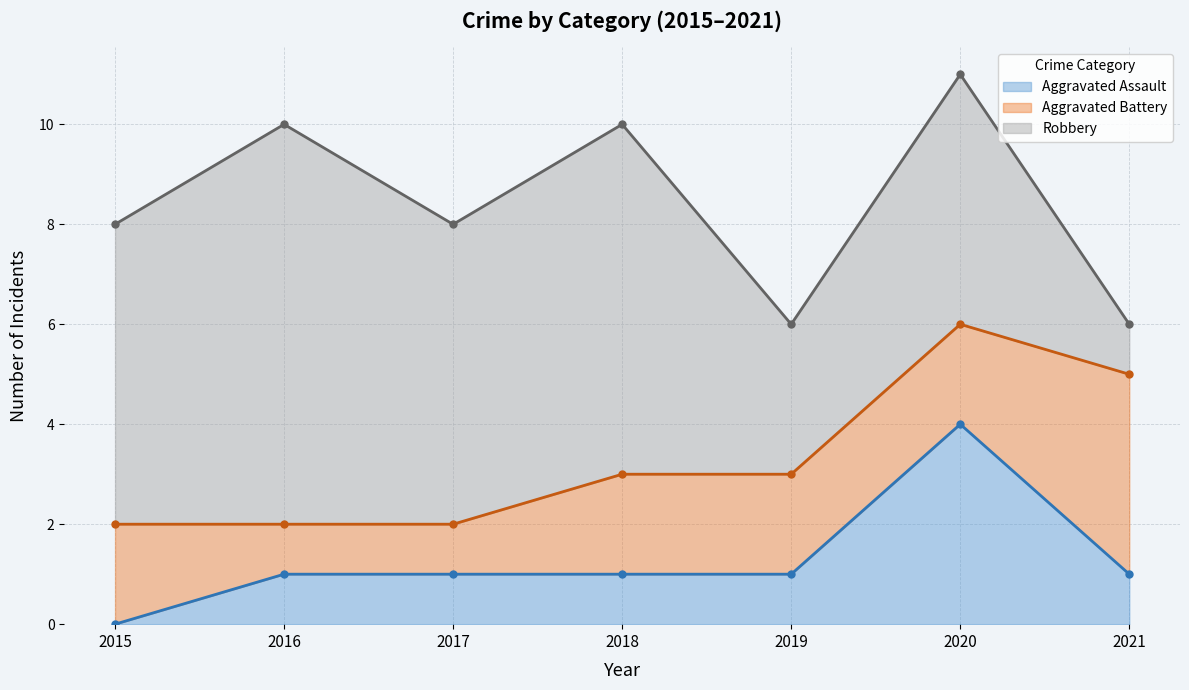

How many data points in Robbery are less than 6?

3